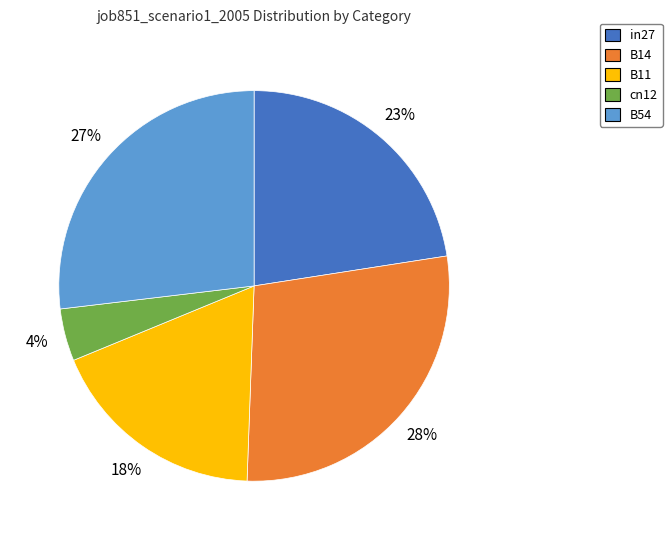

To the nearest percent, what percentage of the pie is B11?

18%